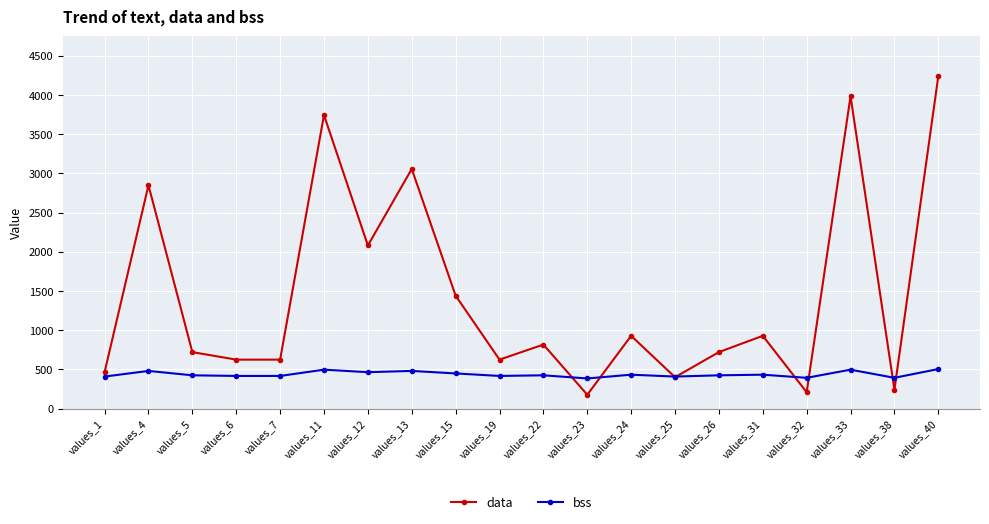

What is the total value across all series at values_11?

4240